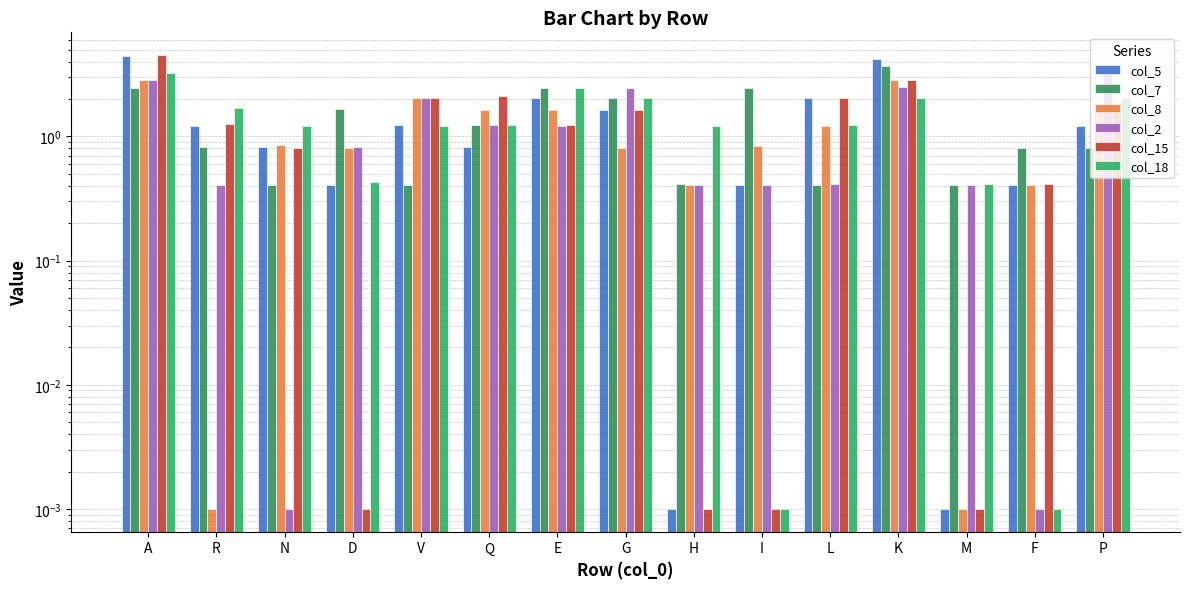

The col_5 series shows 1.6 at G. True or false?

True